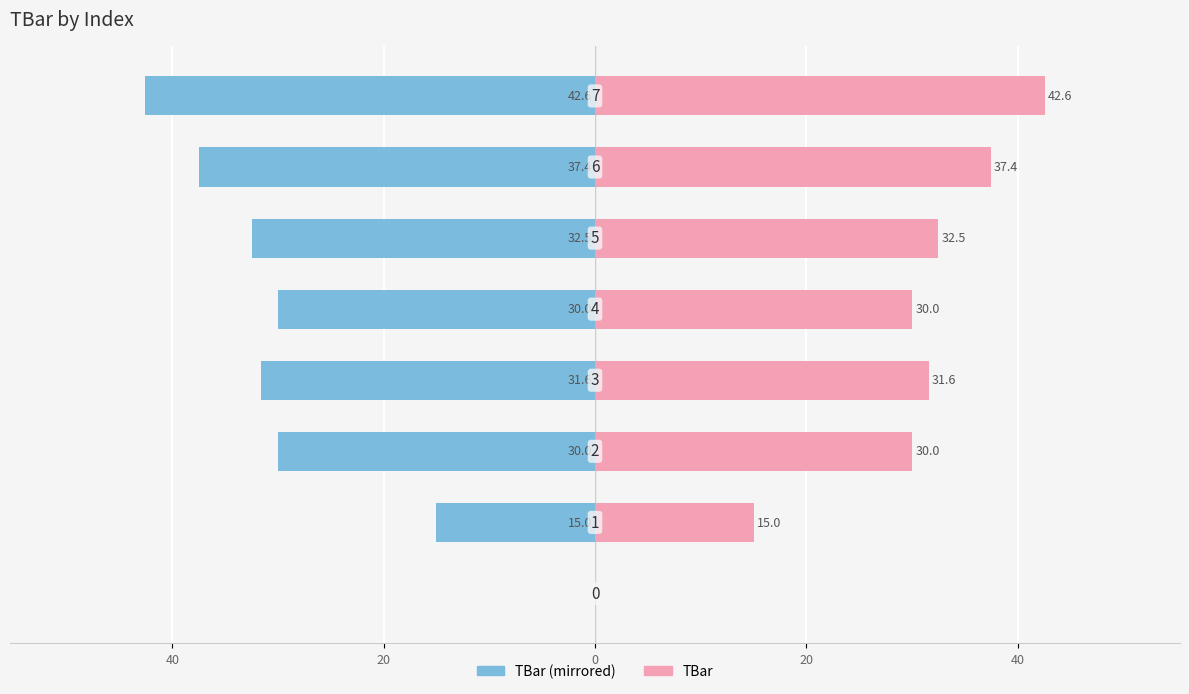

How many distinct data groups are displayed?

2